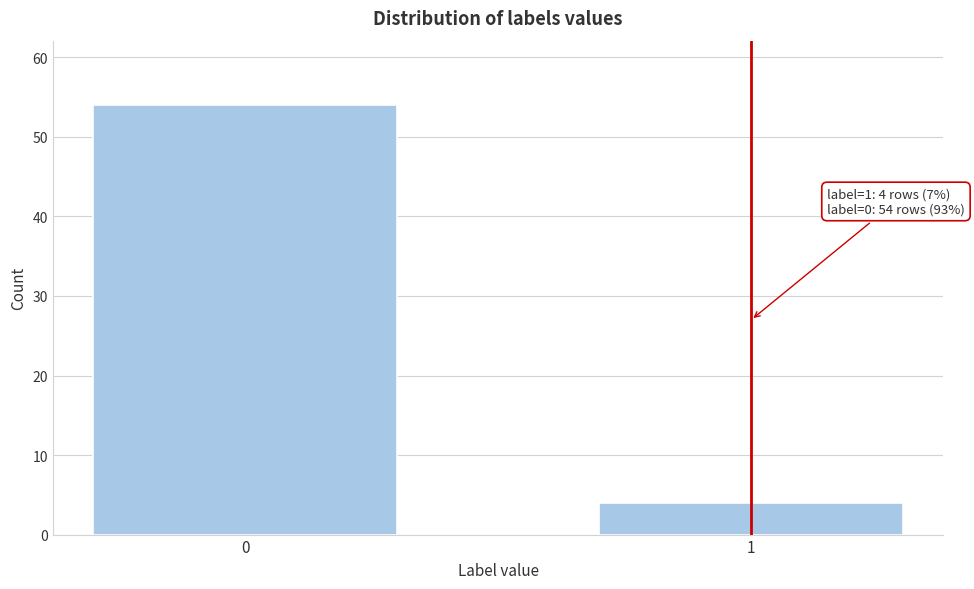

Reading left to right, list all the values displayed in this chart.

54	4